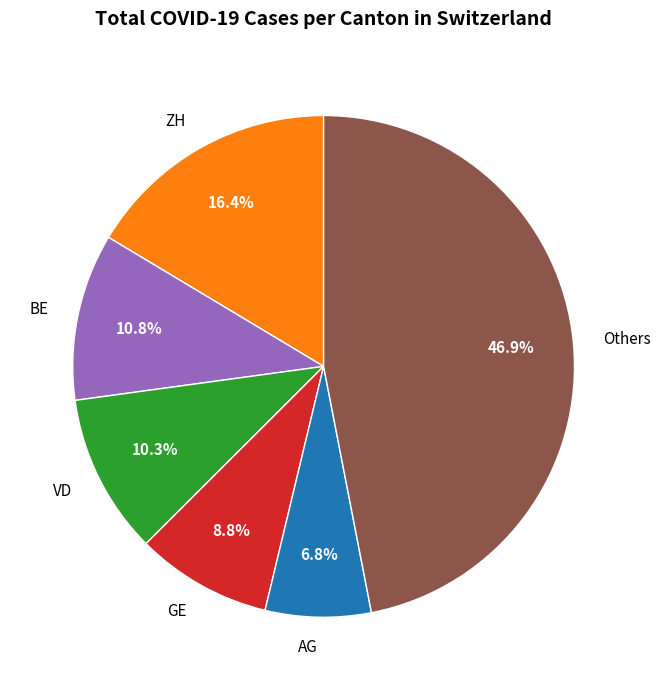

Combined, do Others and VD account for over 50%?

Yes